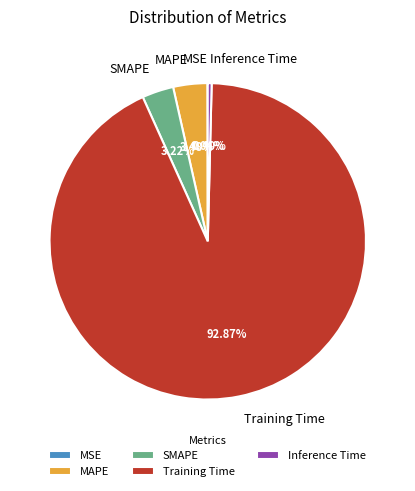

To the nearest percent, what is the combined percentage of Training Time and SMAPE?

96%